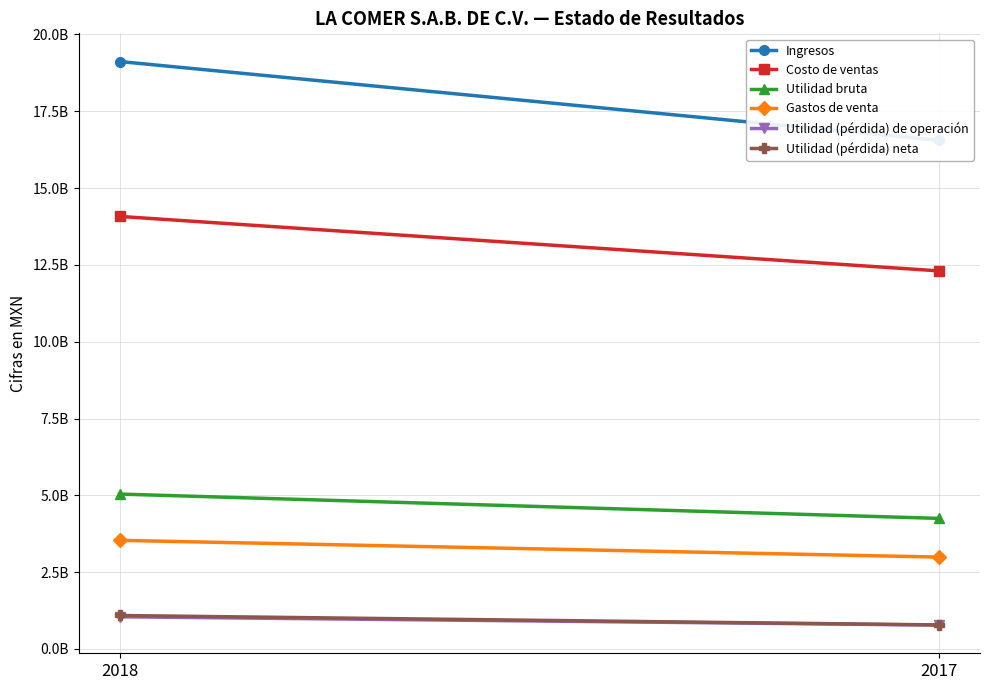

What is the value of the Ingresos point at the 1st from the left?

19119107000